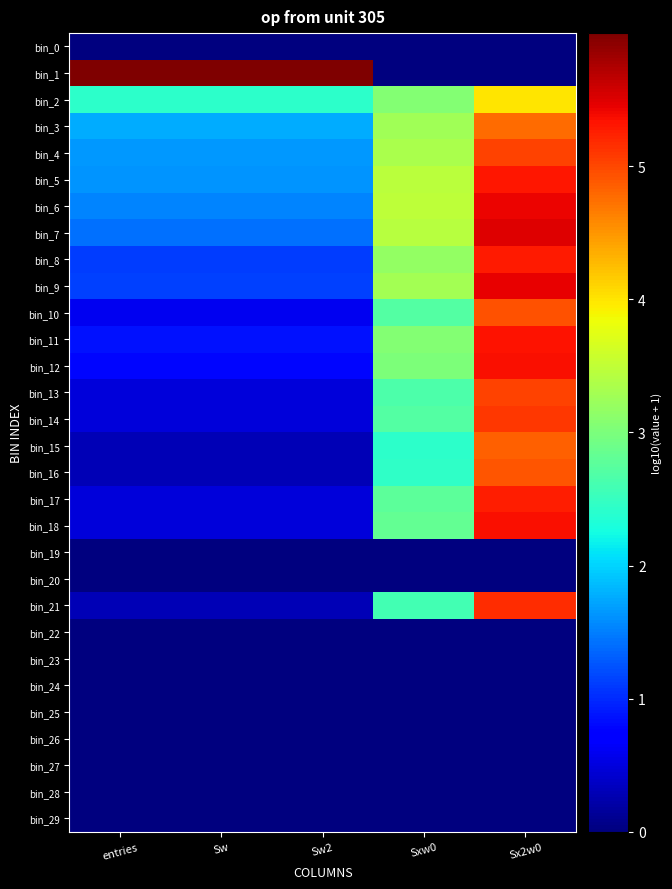

Which has a higher value, Sw2 or Sw?

Sw2